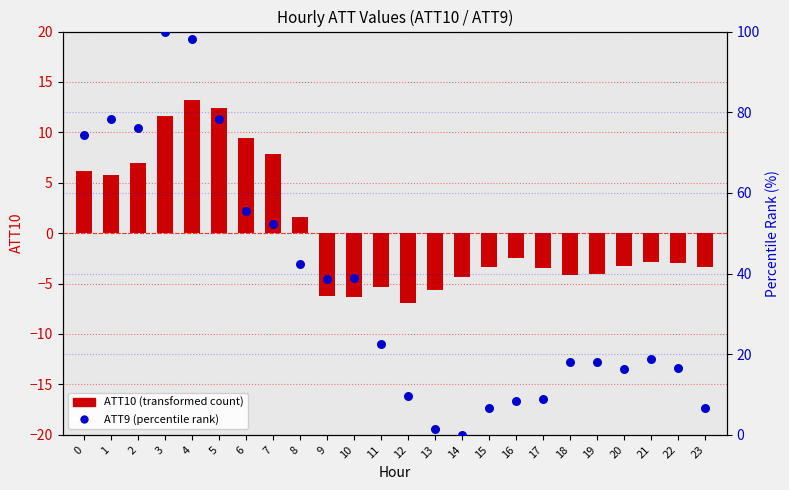

Which series has the largest Y range (max minus min)?

ATT9 (percentile rank)